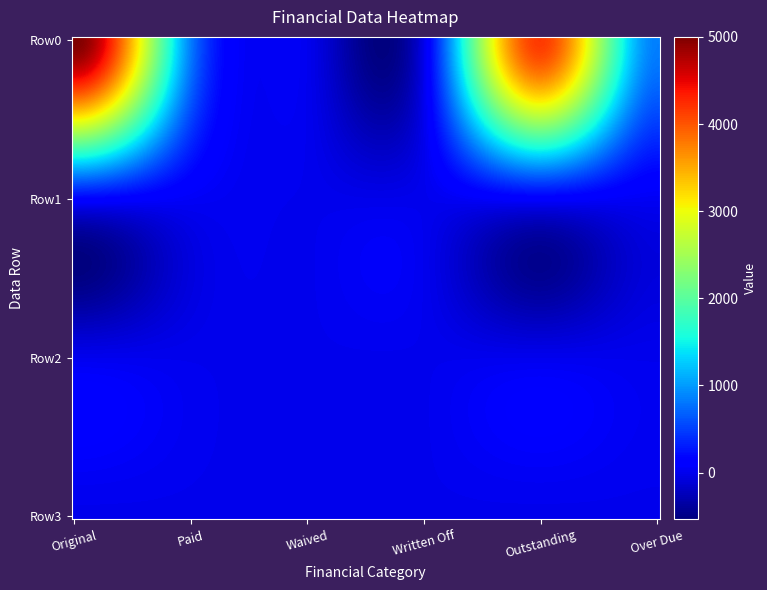

Reading left to right, transcribe all the data shown in this chart.

Row0: 5000.0	836.8	0.0	0.0	4163.2	849.4
Row1: 179.7	51.0	0.0	0.0	128.7	38.3
Row2: 0.0	0.0	0.0	0.0	0.0	0.0
Row3: 0.0	0.0	0.0	0.0	0.0	0.0